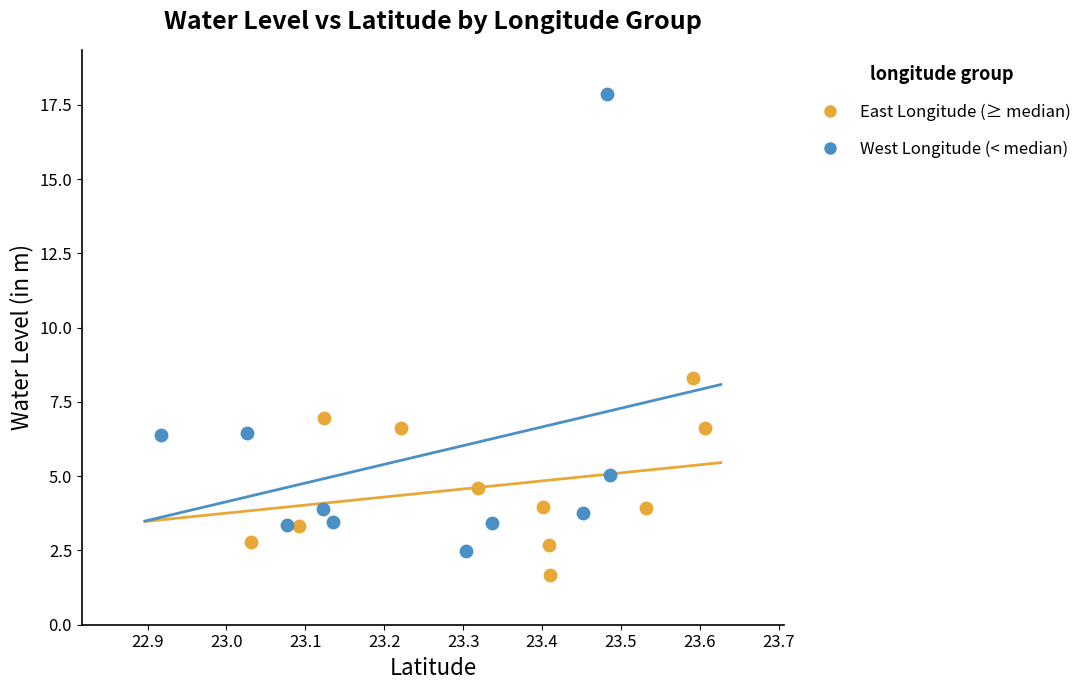

Which series has the widest spread of Y values?

West Longitude (< median)